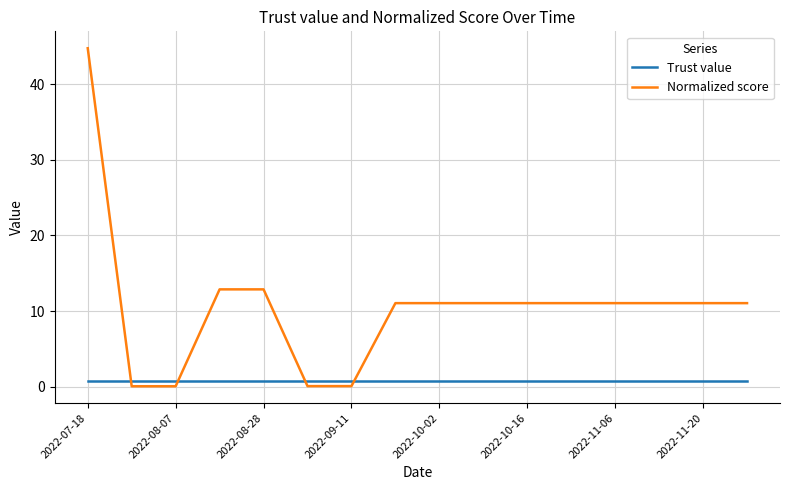

What is the maximum value shown in the chart?

44.7